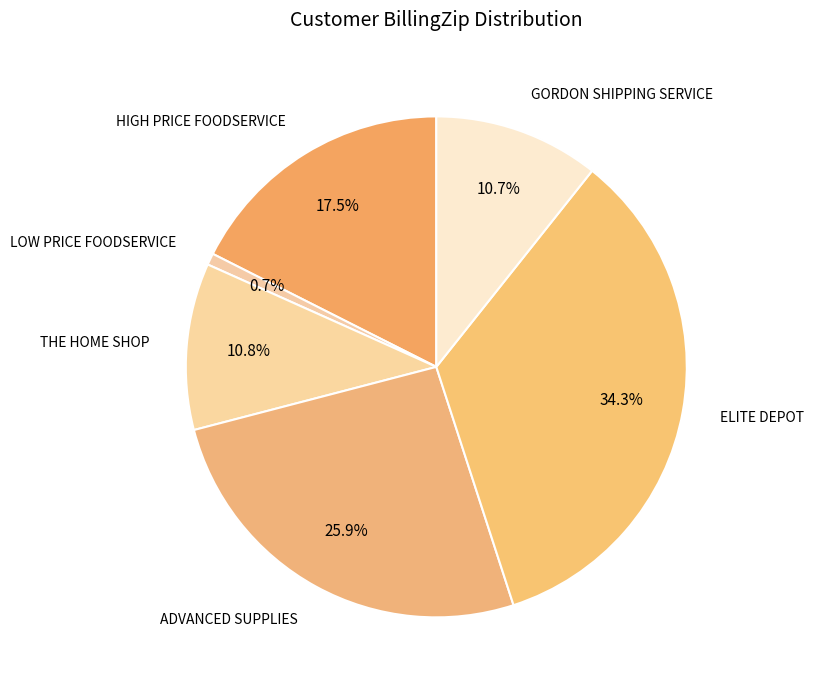

Which category has the smallest portion of the pie?

LOW PRICE FOODSERVICE